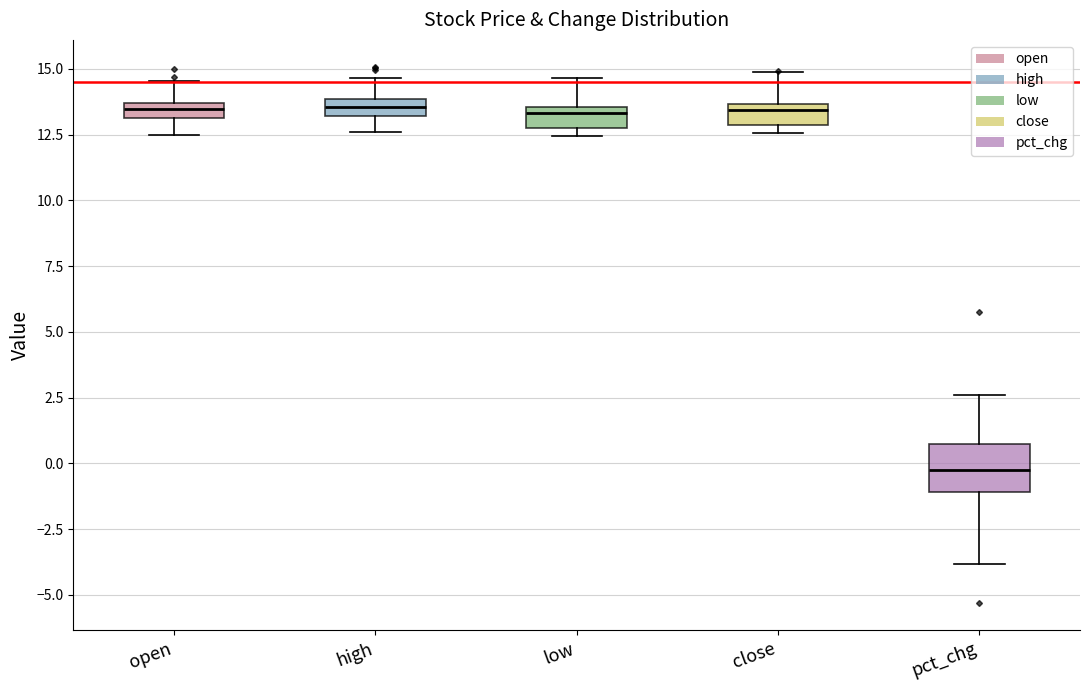

Comparing the boxes themselves (not the whiskers), which one is the tallest?

pct_chg